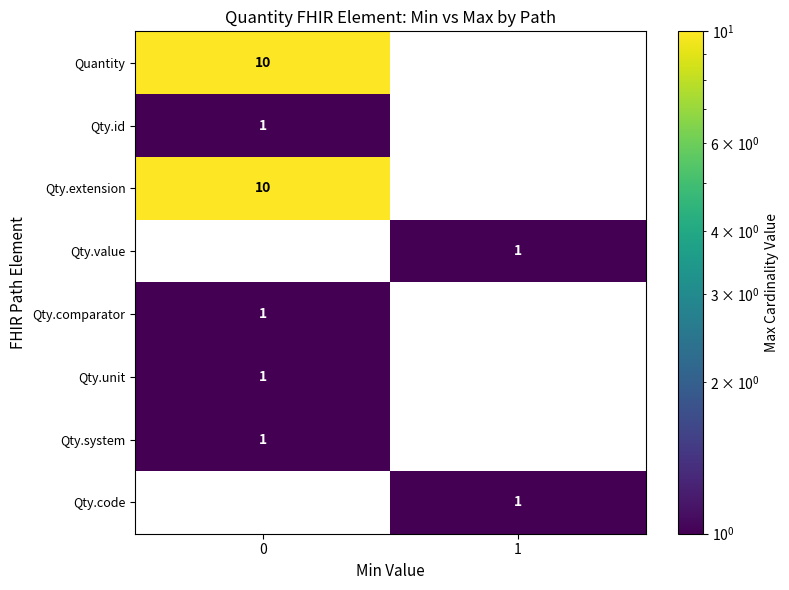

True or false: Quantity has a value of 15 at 0.

False